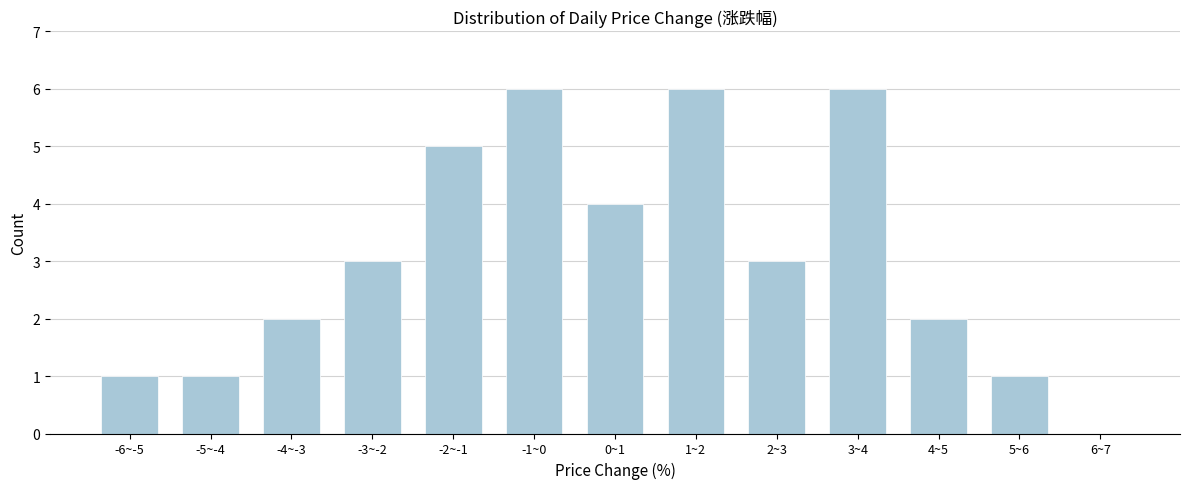

Reading right to left, extract all data points from this chart.

6~7=0	5~6=1	4~5=2	3~4=6	2~3=3	1~2=6	0~1=4	-1~0=6	-2~-1=5	-3~-2=3	-4~-3=2	-5~-4=1	-6~-5=1